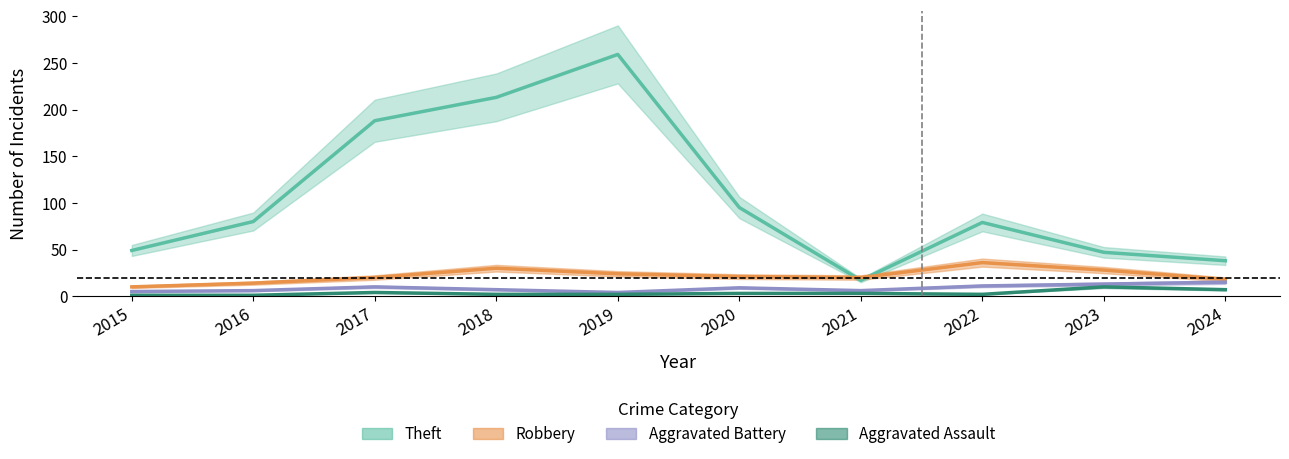

Reading left to right, transcribe all the data shown in this chart.

Theft: 2015=49	2016=80	2017=188	2018=213	2019=259	2020=95	2021=17	2022=79	2023=47	2024=38
Robbery: 2015=10	2016=14	2017=20	2018=30	2019=24	2020=21	2021=20	2022=36	2023=28	2024=18
Aggravated Battery: 2015=5	2016=6	2017=10	2018=7	2019=4	2020=9	2021=6	2022=11	2023=13	2024=15
Aggravated Assault: 2015=1	2016=1	2017=4	2018=2	2019=2	2020=3	2021=3	2022=2	2023=10	2024=7